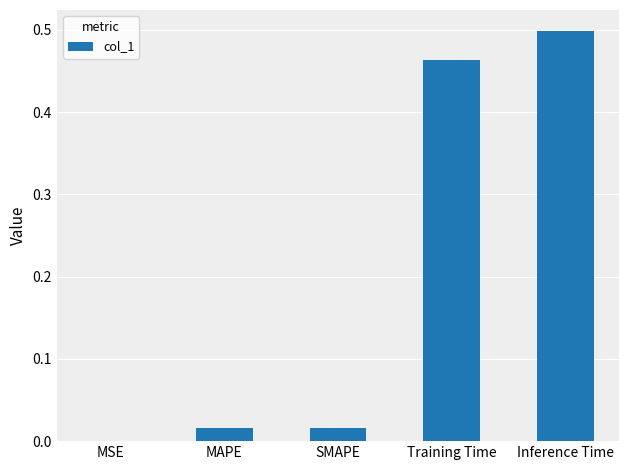

How many data points does each series have?

5